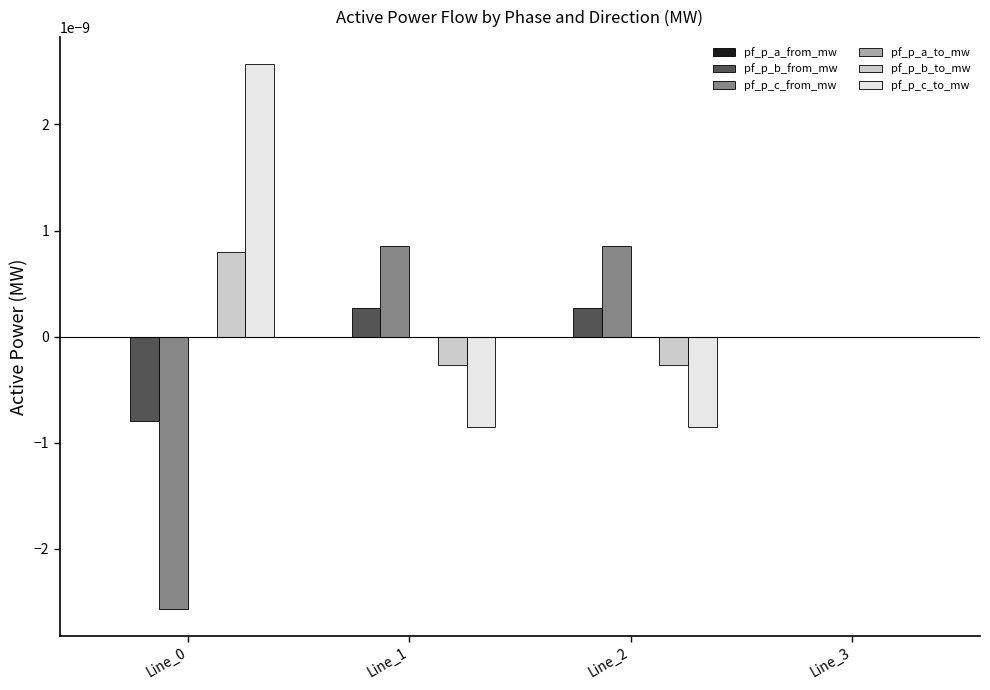

How many groups of bars are there?

4